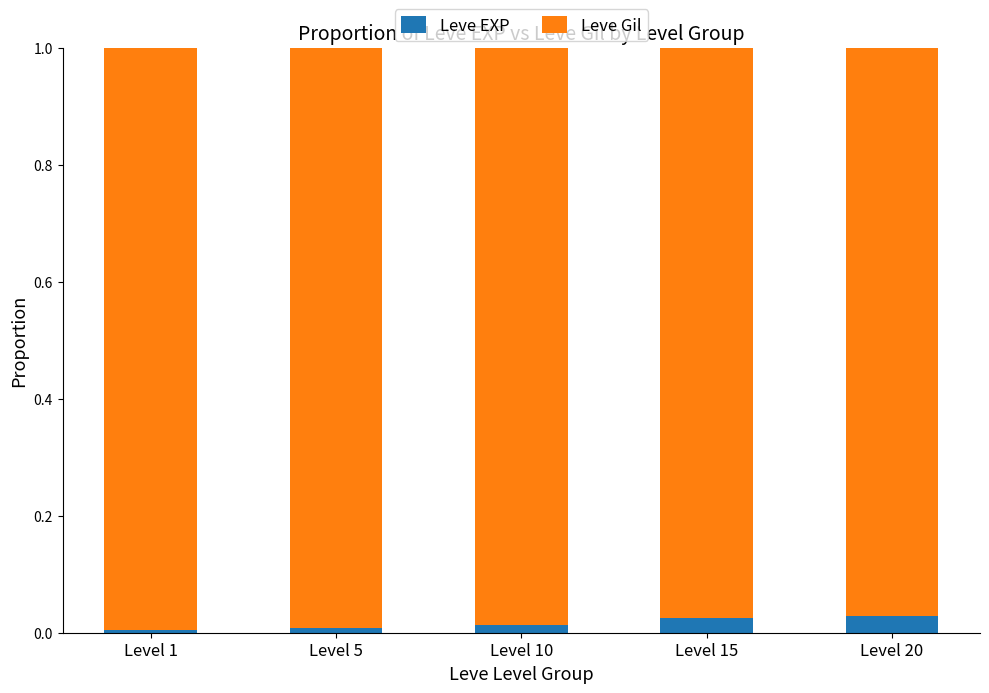

Are the bars horizontal?

No